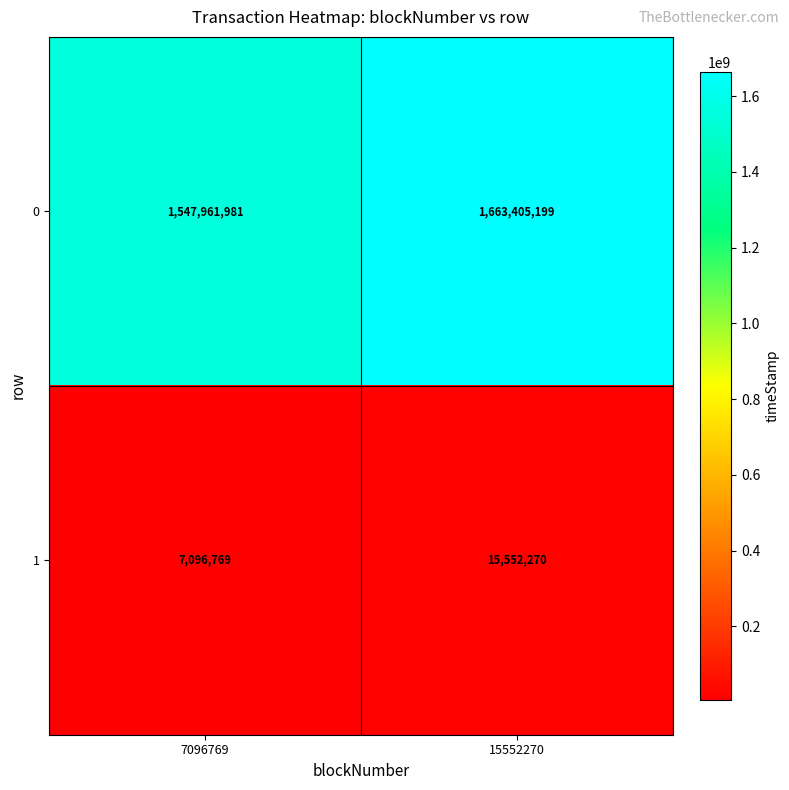

At which category does the chart reach its minimum across all series?

7096769